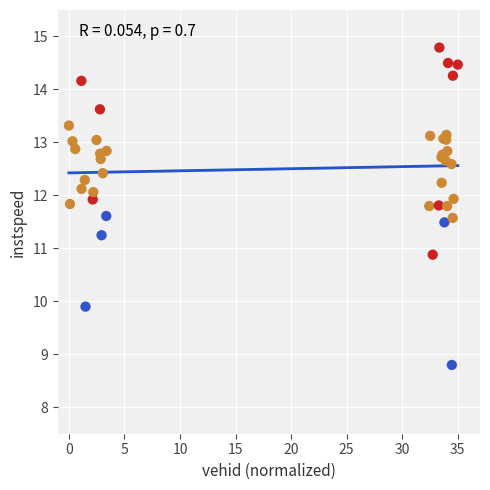

What Y value in the scatter plot is closest to 11?

10.9